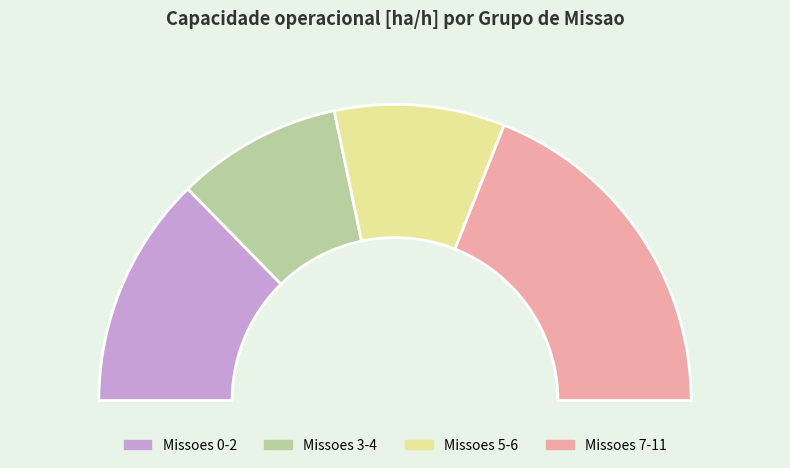

Is it true that 11 is 9% of the pie?

True